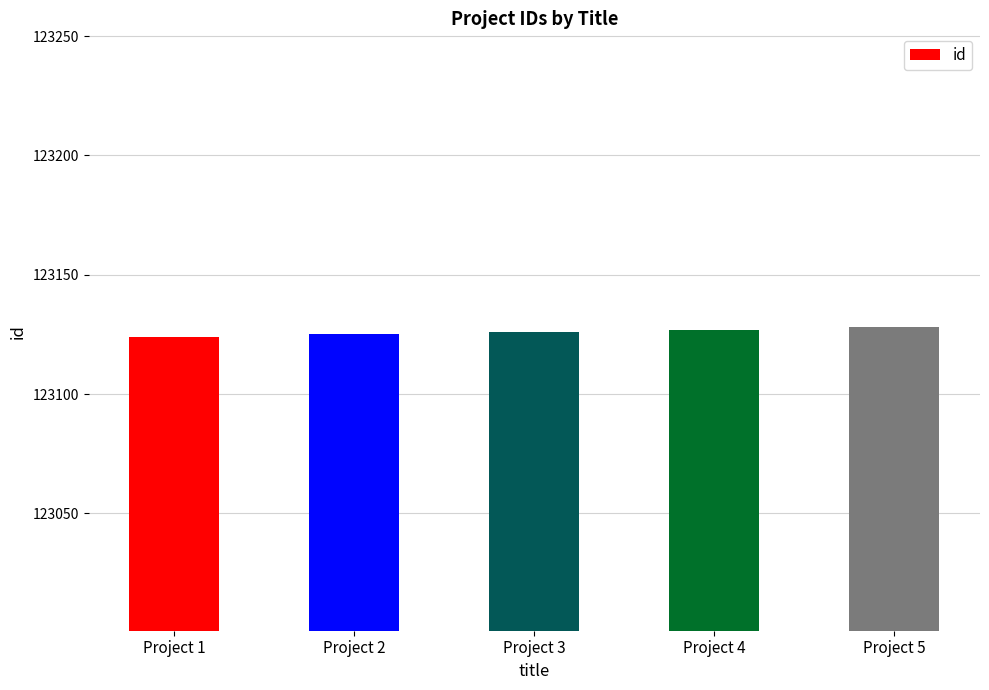

What is the average value?

123126